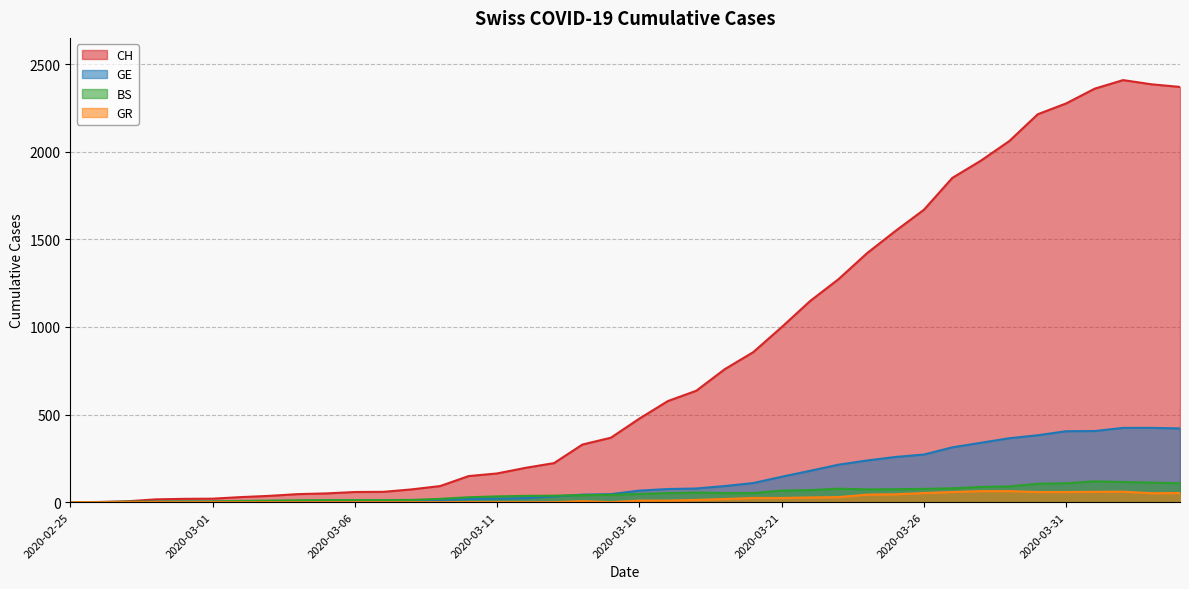

The GR series shows 31 at 2020-03-07. True or false?

False